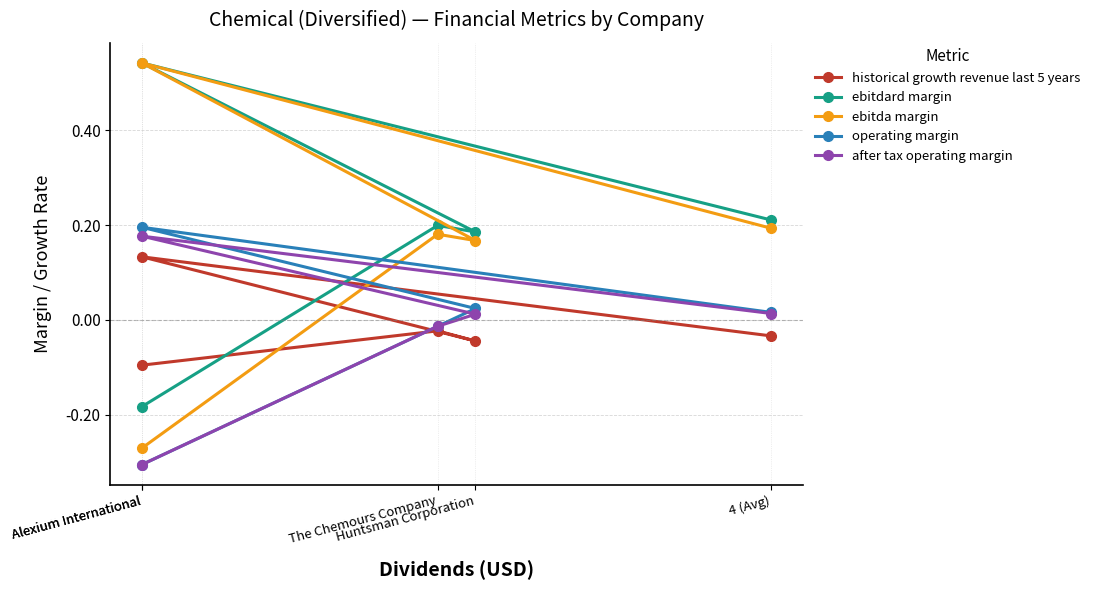

Is the value of ebitda margin at Alexium International greater than the value of operating margin at Alexium International?

Yes